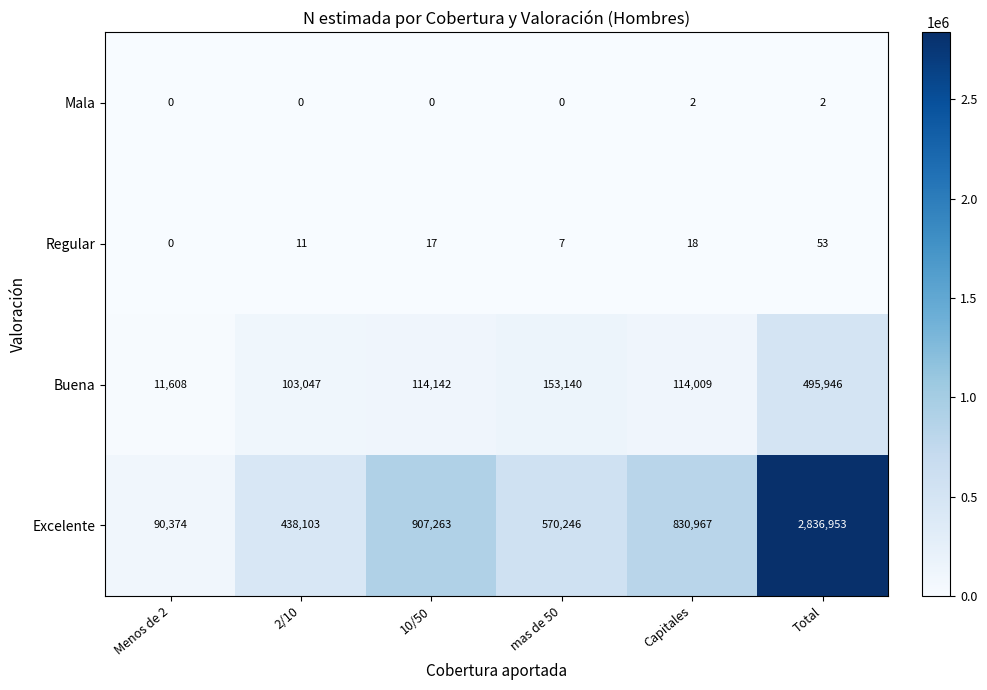

At which label is Excelente closest to 1463663?

10/50